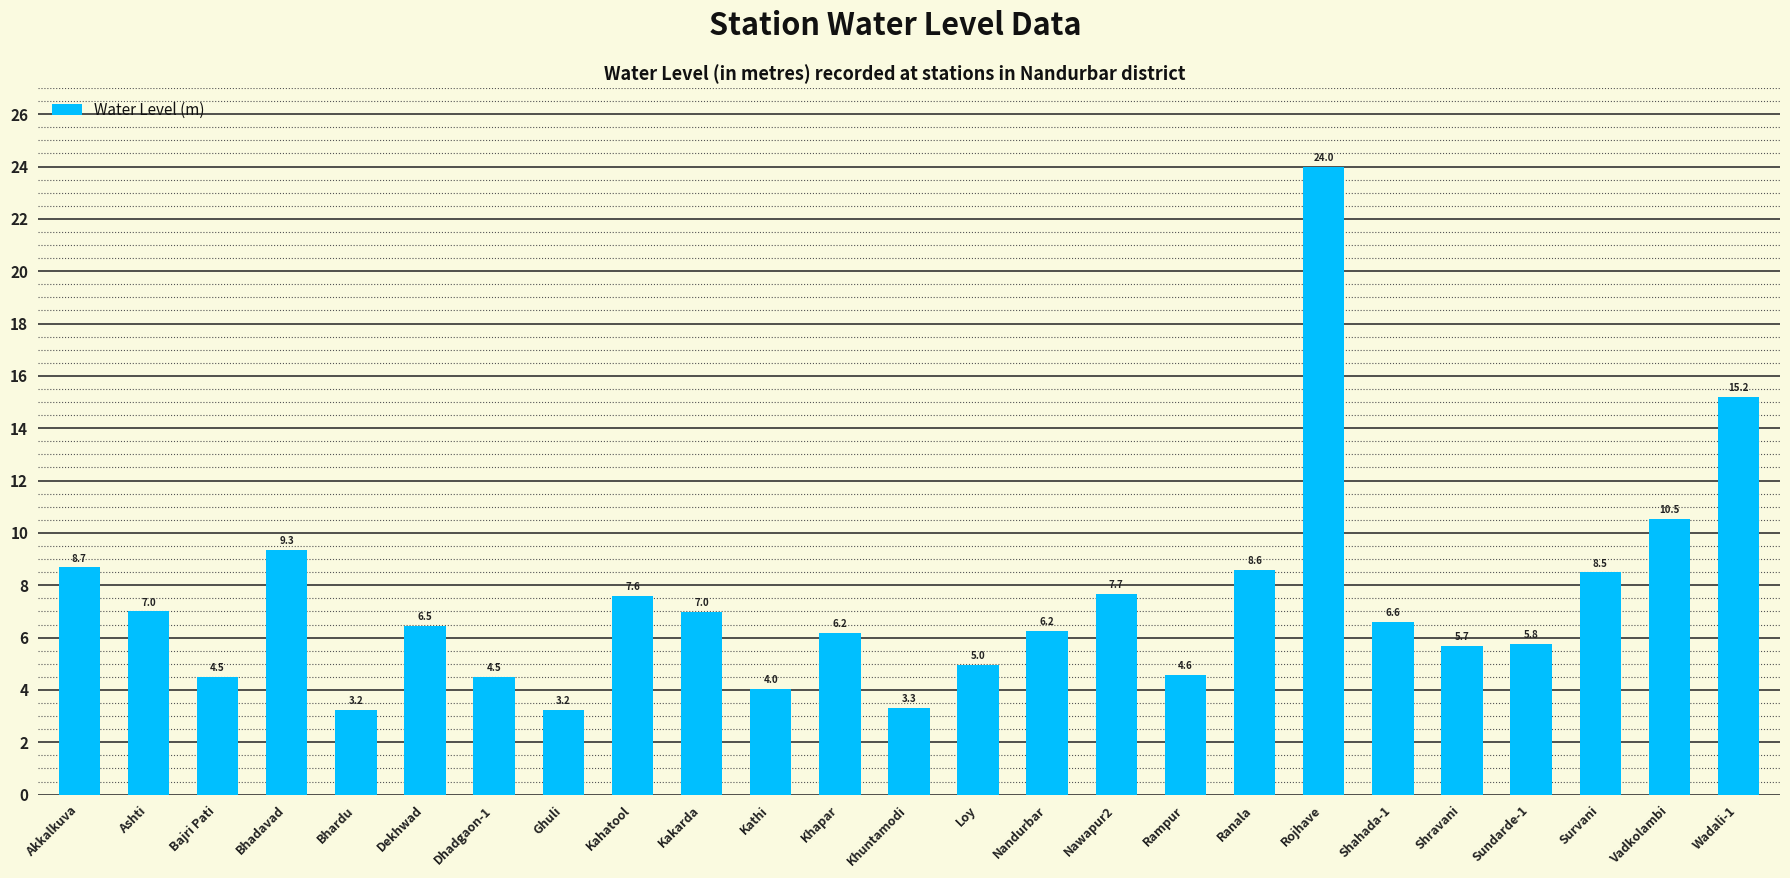

Does the chart contain stacked bars?

No